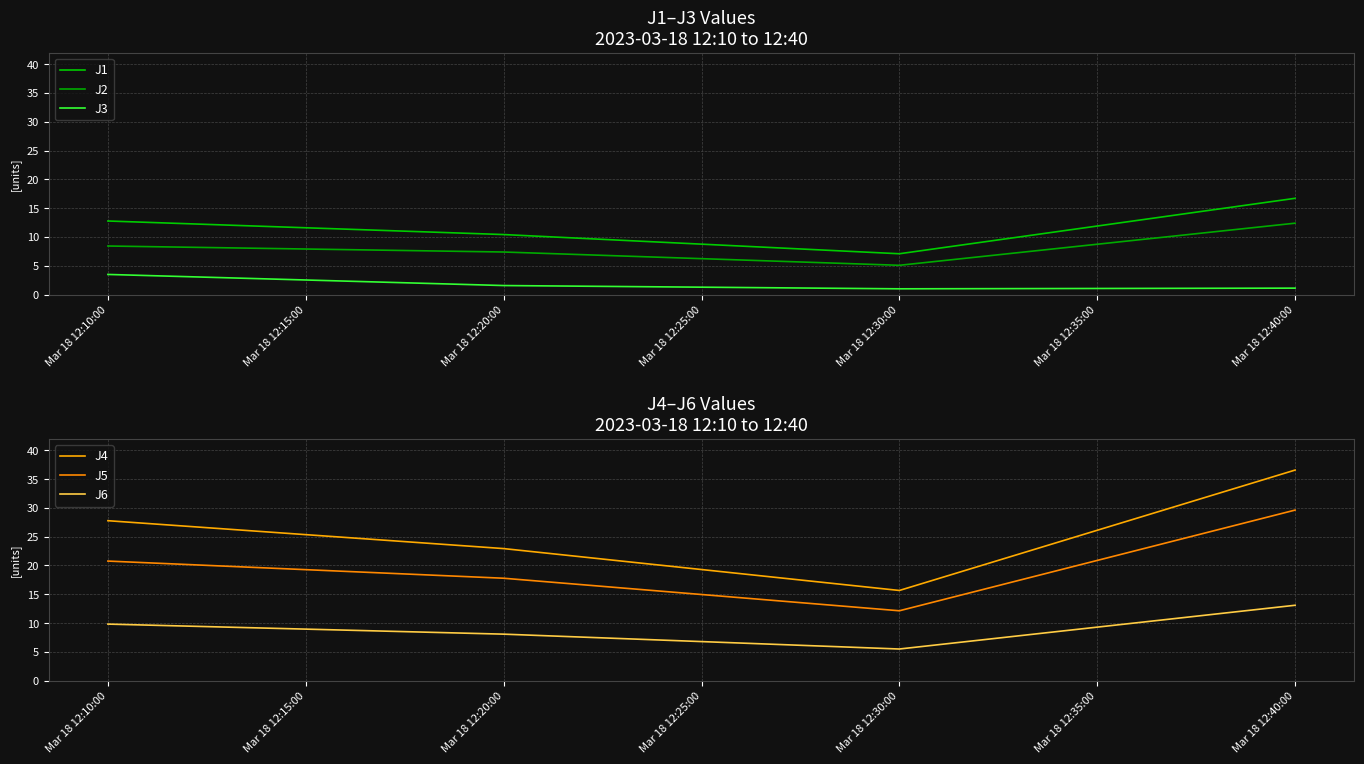

Reading left to right, list all the values displayed in this chart.

J1: Mar 18 12:10:00=12.8	Mar 18 12:20:00=10.4	Mar 18 12:30:00=7.1	Mar 18 12:40:00=16.7
J2: Mar 18 12:10:00=8.4	Mar 18 12:20:00=7.4	Mar 18 12:30:00=5.1	Mar 18 12:40:00=12.4
J3: Mar 18 12:10:00=3.5	Mar 18 12:20:00=1.6	Mar 18 12:30:00=1.0	Mar 18 12:40:00=1.1
J4: Mar 18 12:10:00=27.8	Mar 18 12:20:00=22.9	Mar 18 12:30:00=15.7	Mar 18 12:40:00=36.6
J5: Mar 18 12:10:00=20.8	Mar 18 12:20:00=17.8	Mar 18 12:30:00=12.1	Mar 18 12:40:00=29.6
J6: Mar 18 12:10:00=9.8	Mar 18 12:20:00=8.1	Mar 18 12:30:00=5.5	Mar 18 12:40:00=13.1